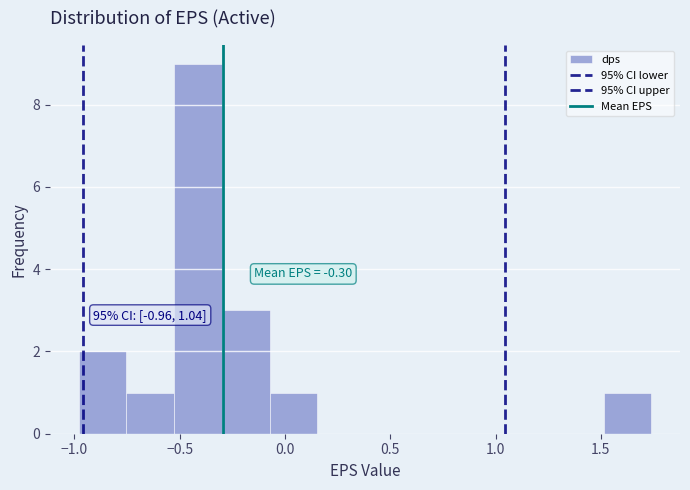

Over which range of the x-axis is the bar tallest?

-0.55 to -0.30